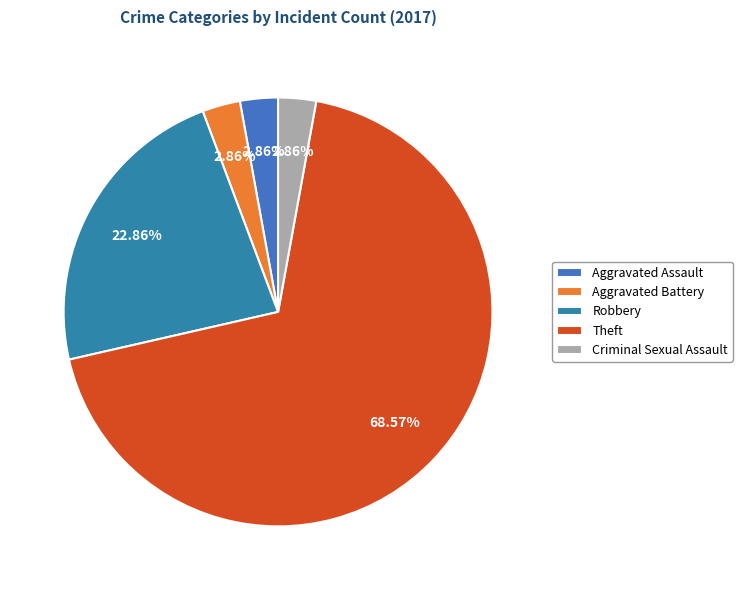

Rank the categories by value from lowest to highest.

Aggravated Assault, Aggravated Battery, Criminal Sexual Assault, Robbery, Theft